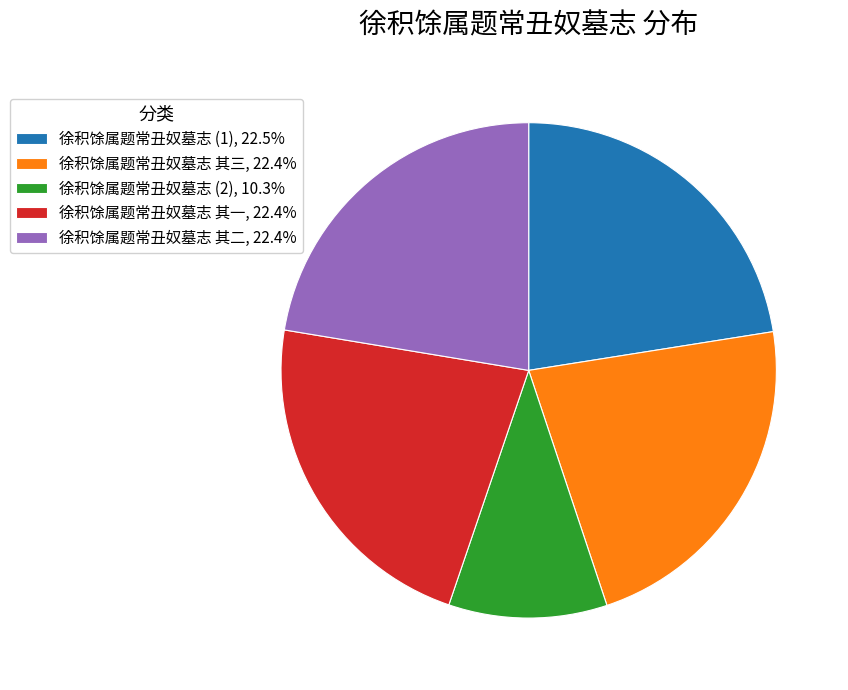

Is there any slice that represents more than half of the pie?

No